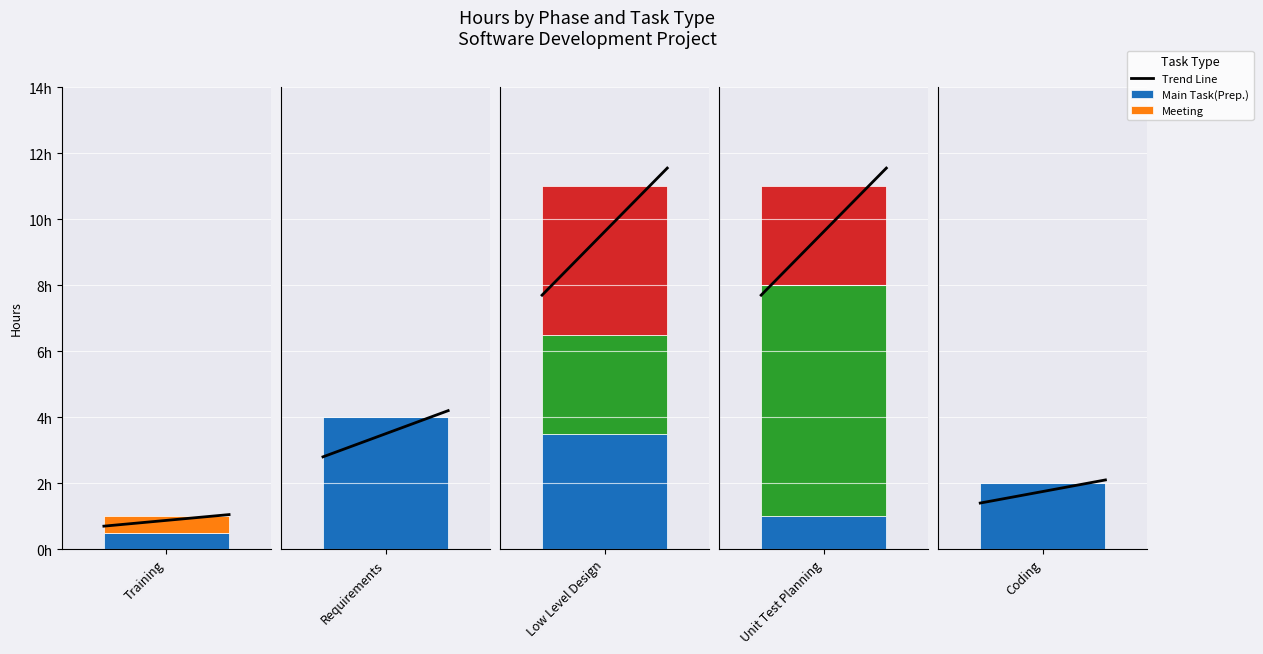

True or false: the data shows 1.1 at 1.

False